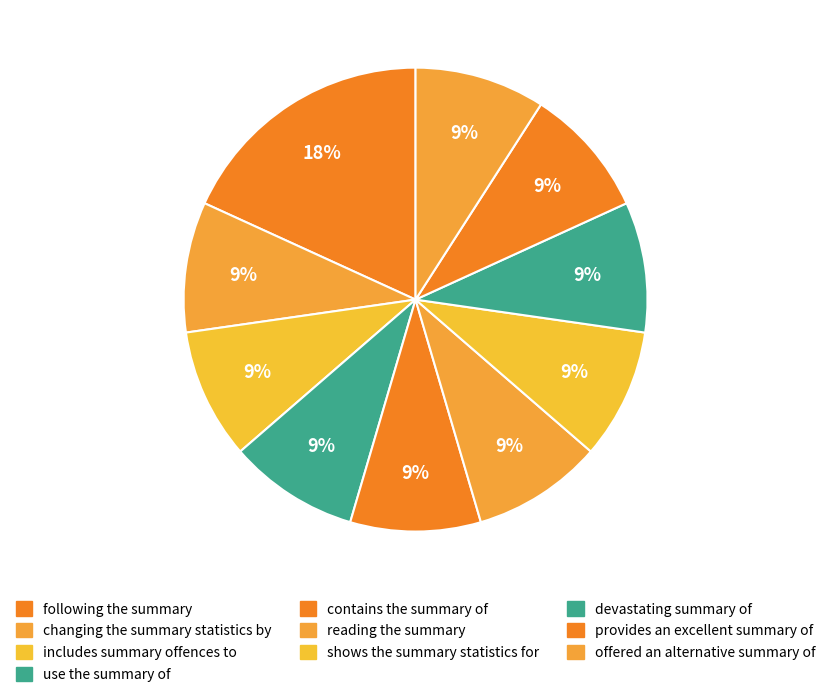

Is reading the summary the majority of the pie?

No